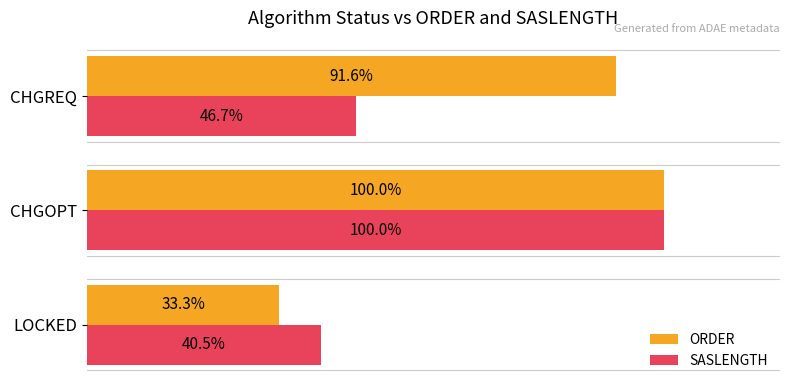

Which series has the widest spread of values?

ORDER